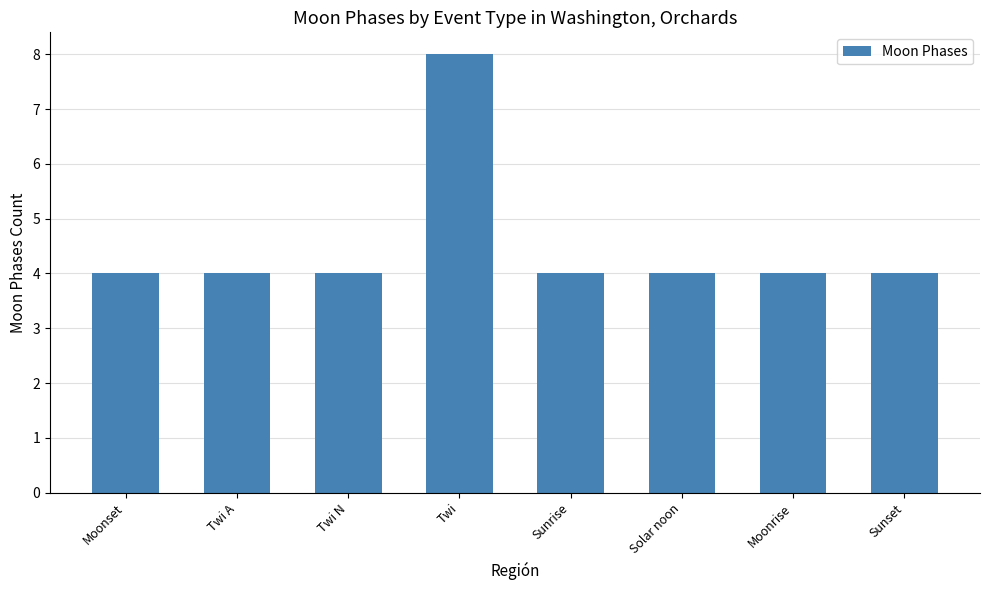

The value at Moonset is 1. True or false?

False